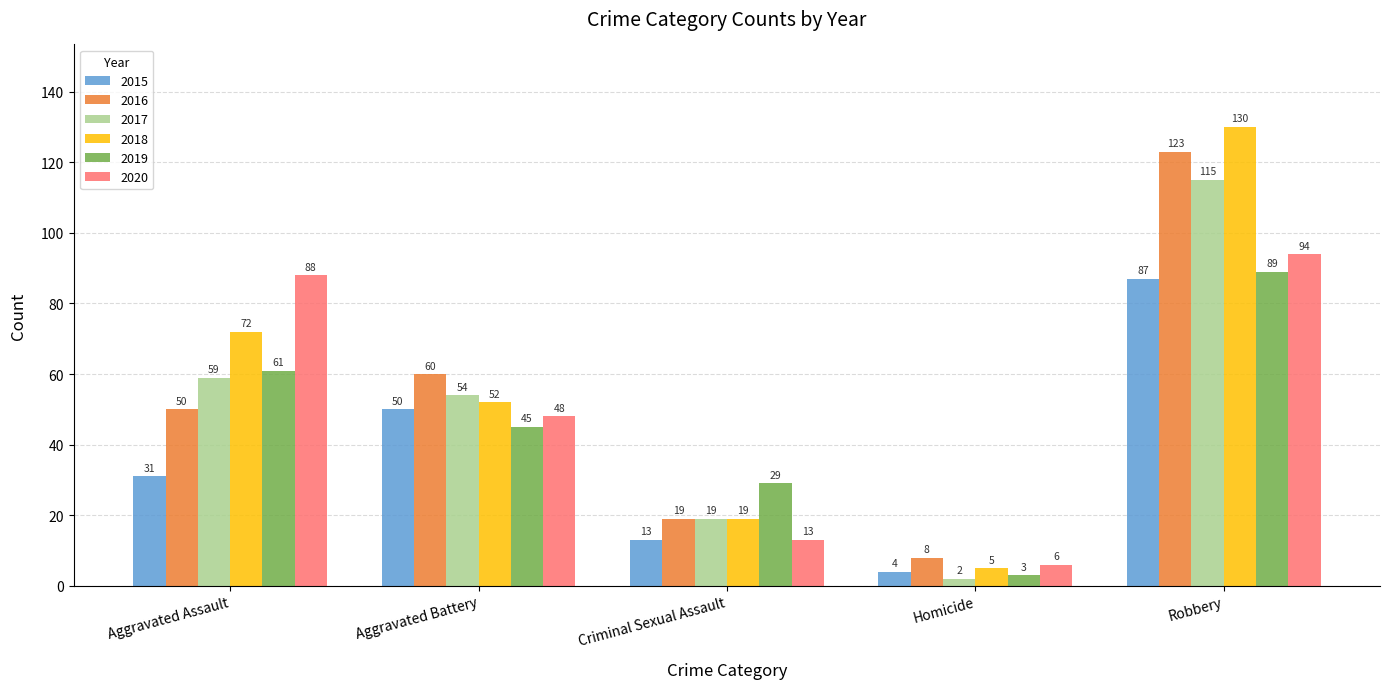

What is the label of the 5th bar from the left?

Robbery